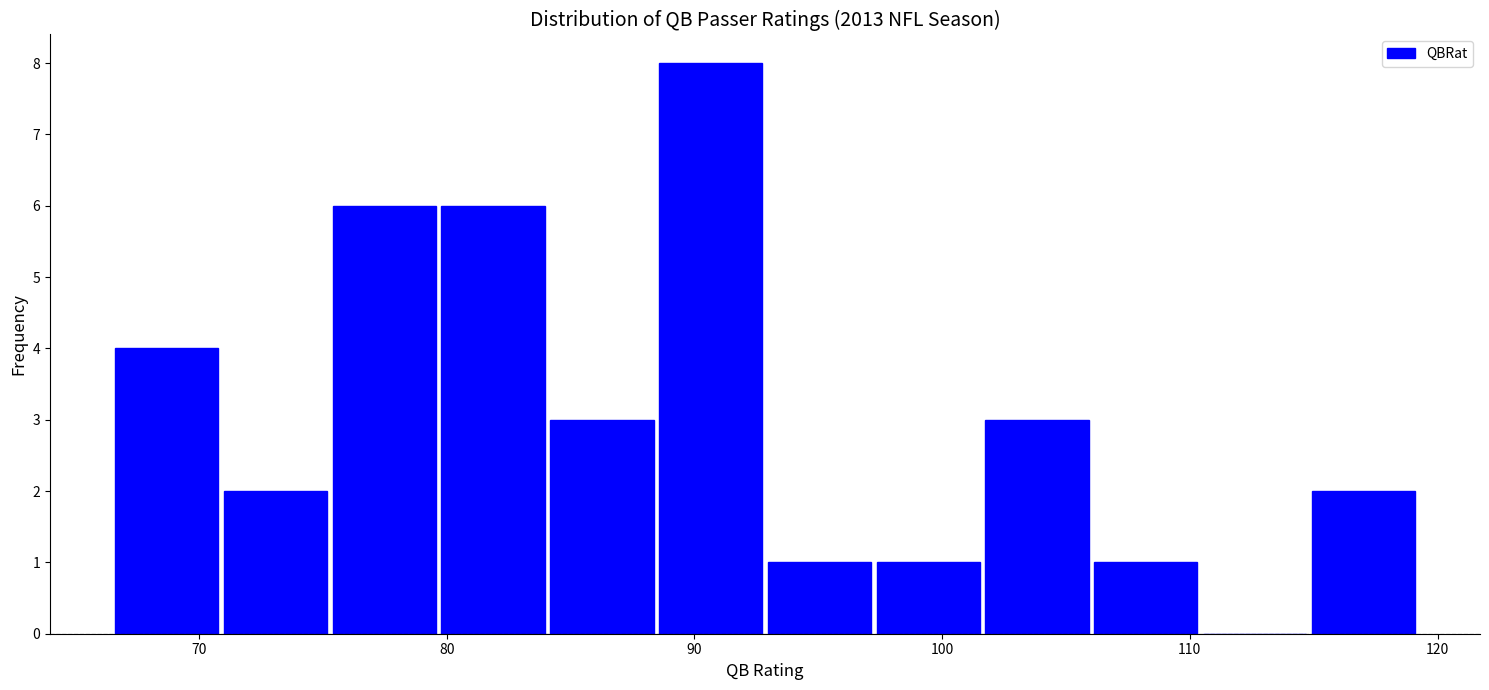

How tall is the bar that spans 75 to 80 on the x-axis? Neither the bar edges nor the heights are printed on the chart, so give them approximately, as read against the axes.

6